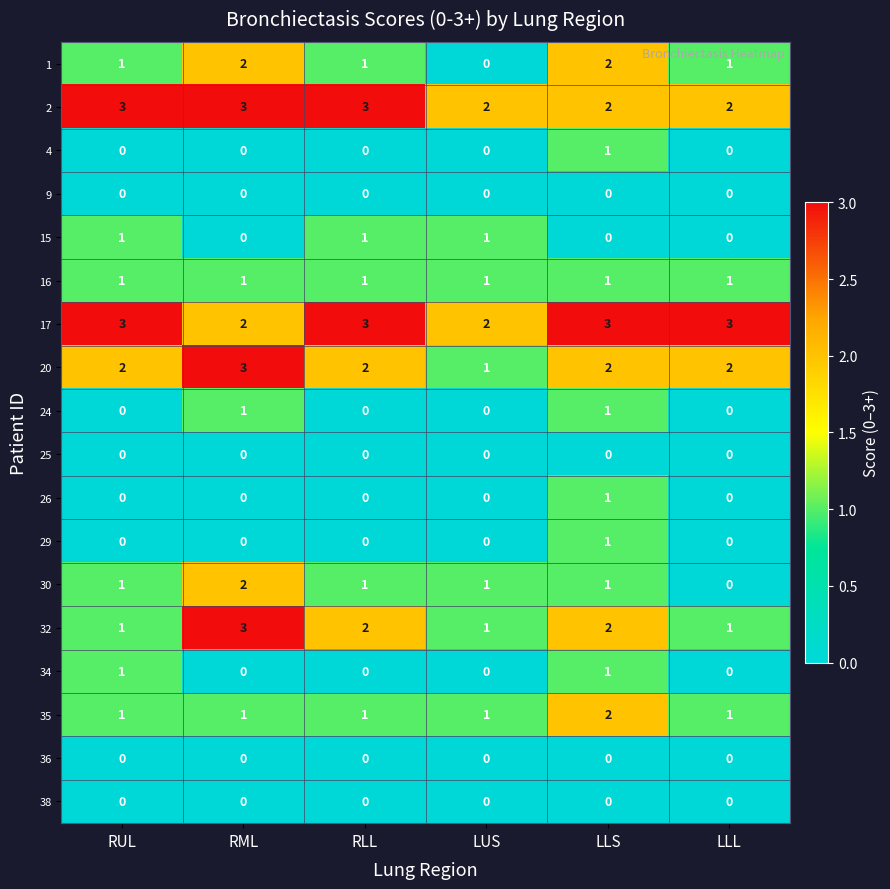

What is the difference between the highest and lowest values at RML?

3